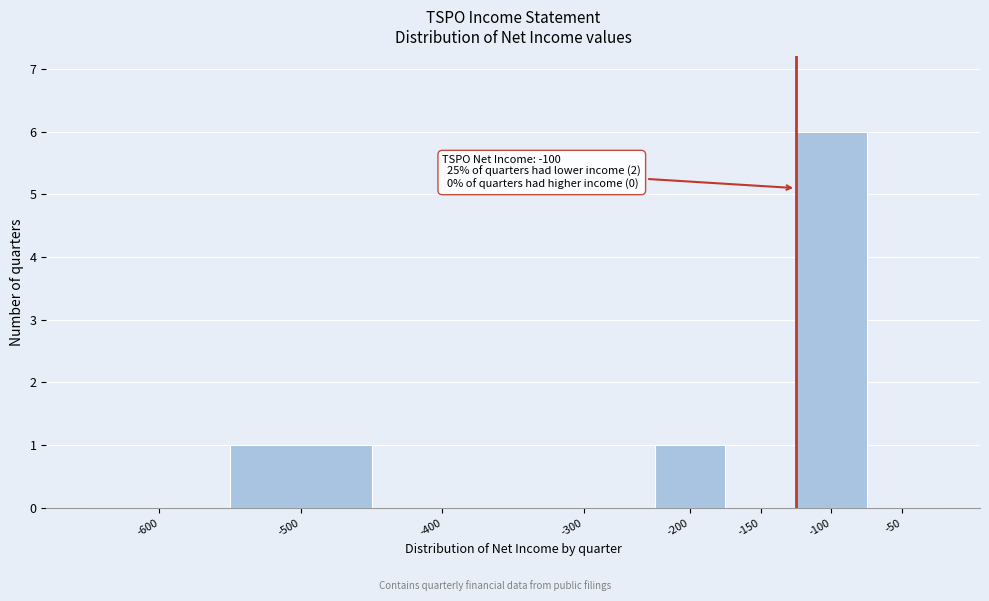

Reading right to left, list all the values displayed in this chart.

-50=0	-100=6	-150=0	-200=1	-300=0	-400=0	-500=1	-600=0